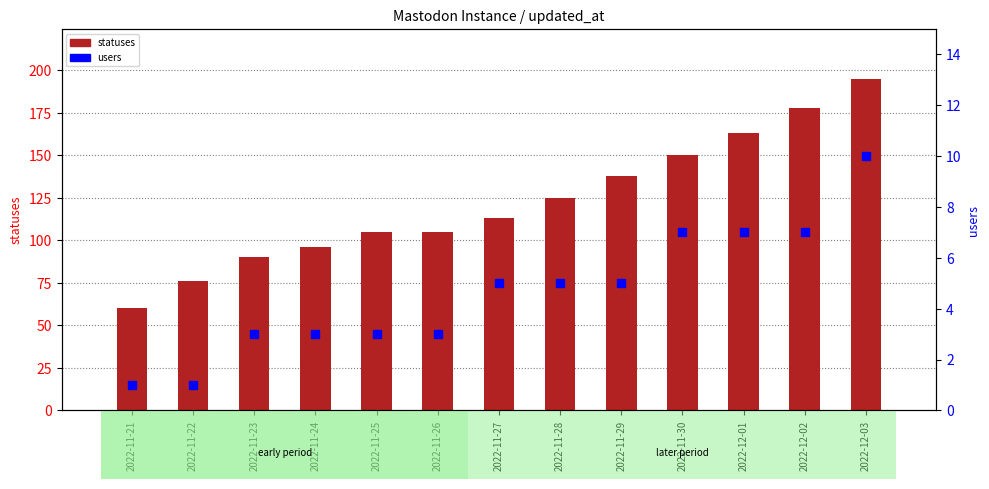

At which label is users closest to 5?

2022-11-27